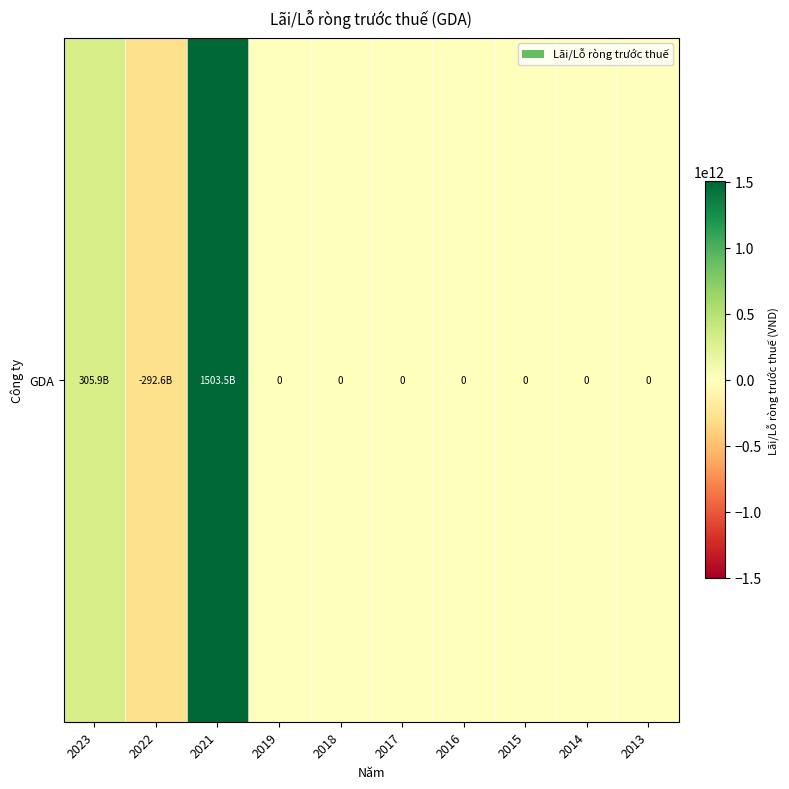

What is the smallest value displayed?

-292565183933